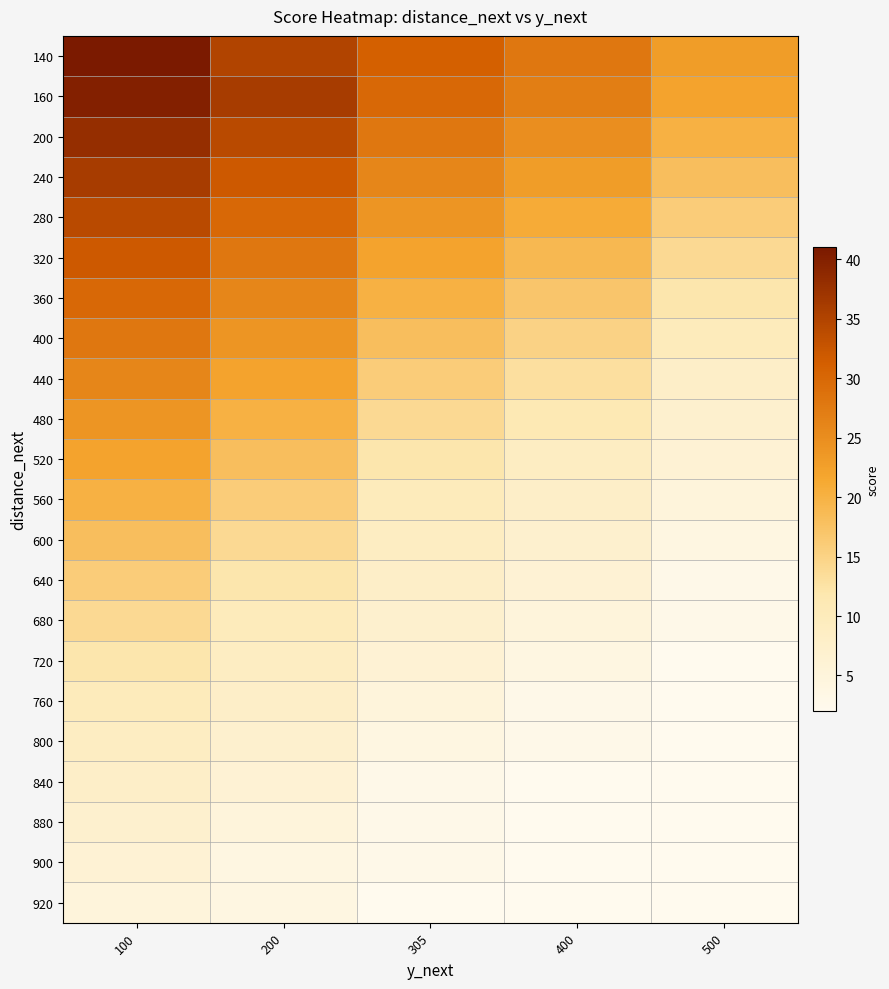

Which has a higher value, 100 or 200?

100